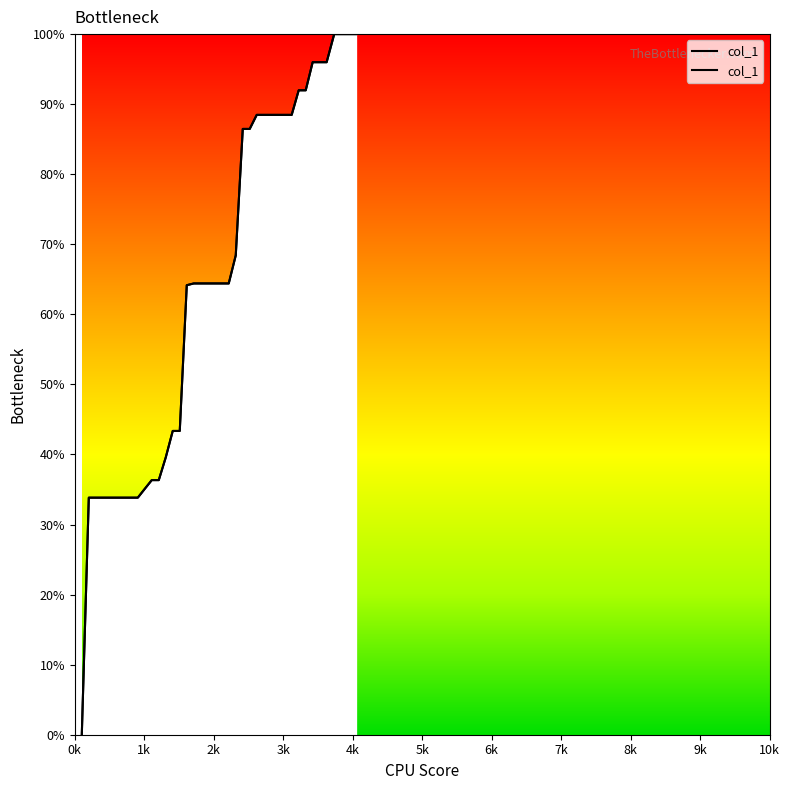

Which has a higher value, 3022 or 2418?

3022